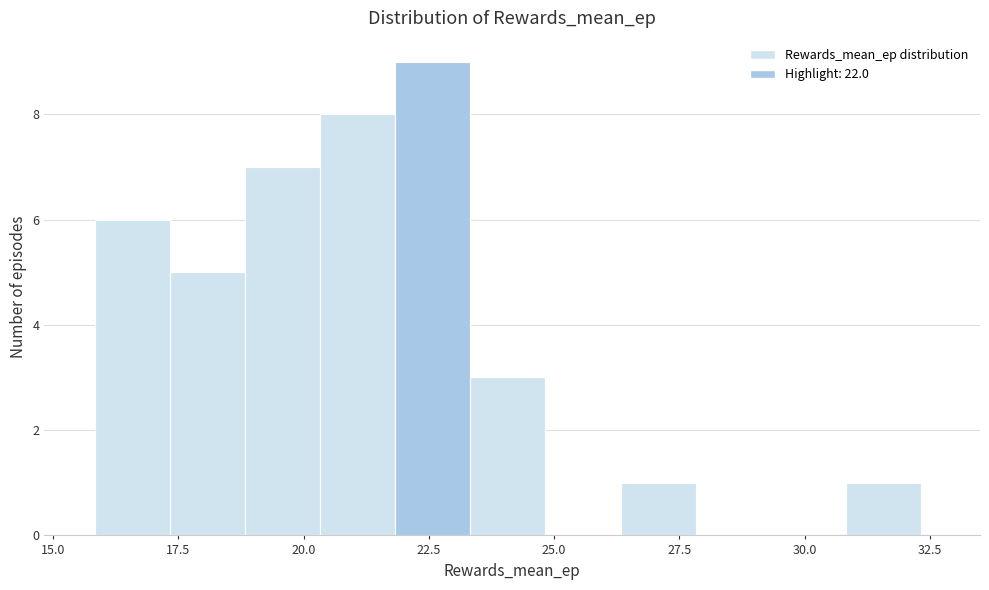

Around what value on the x-axis is the tallest bar? Give the approximate position of its centre, as read against the axis.

22.5